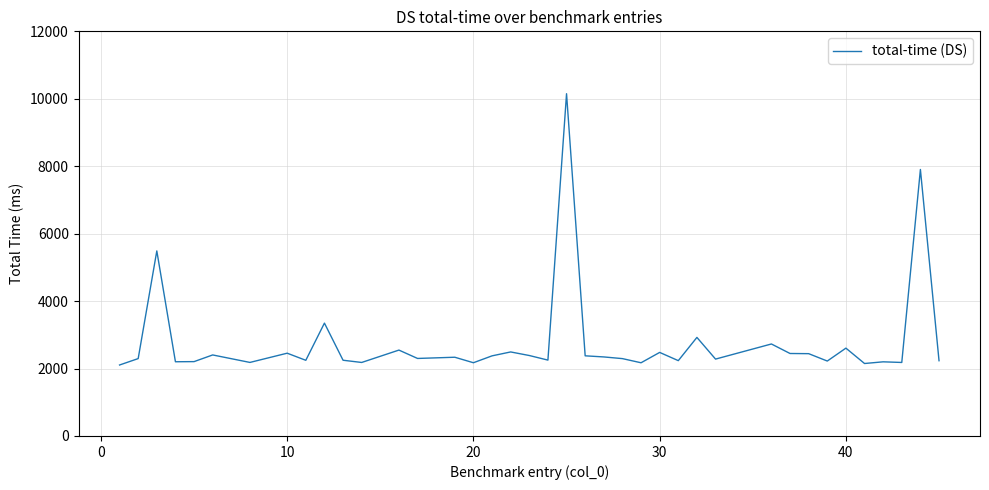

What is the difference between the maximum and minimum values?

8045